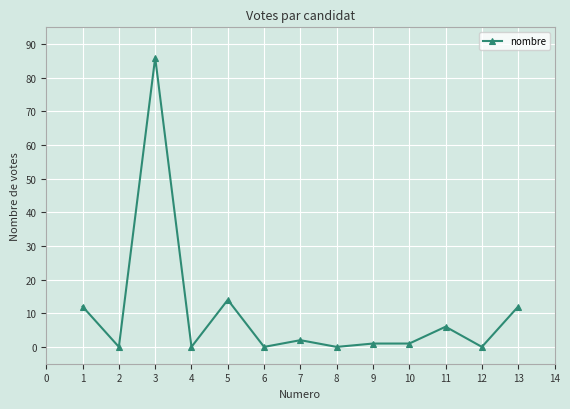

Count the number of data series in this chart.

1